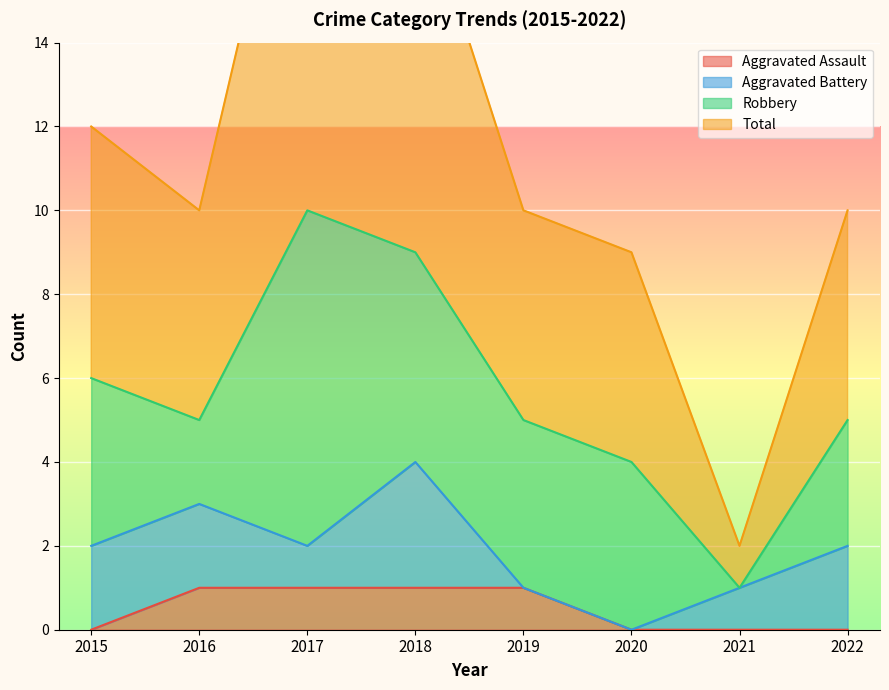

The Total series shows 18 at 2018. True or false?

True